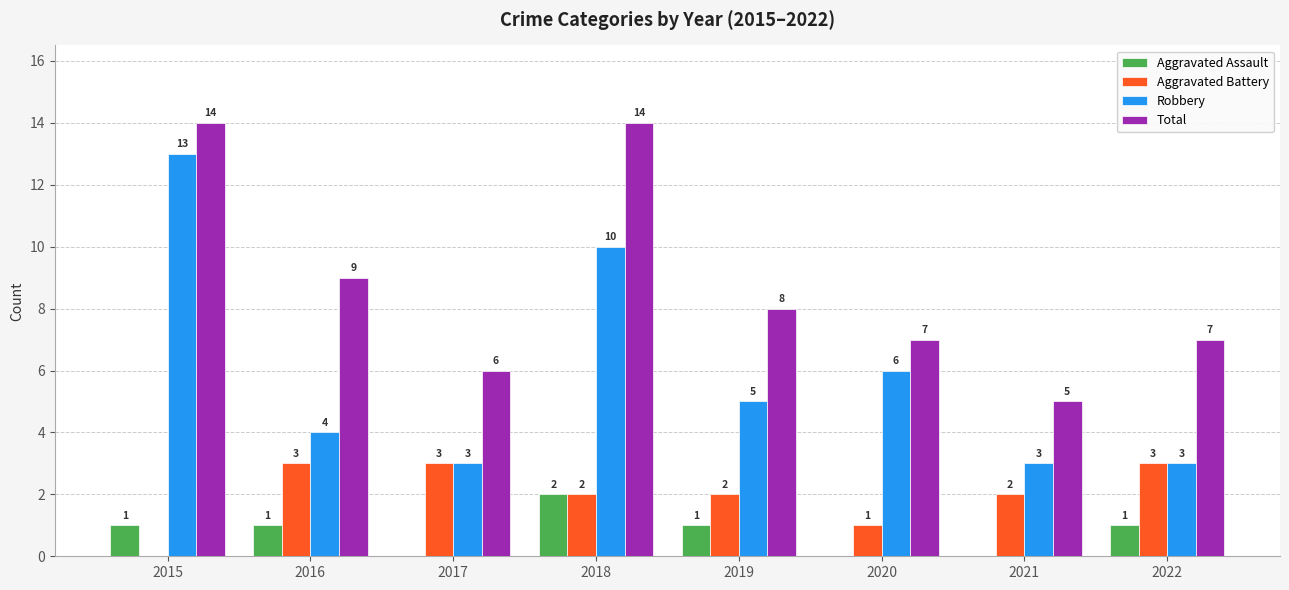

At which label does Robbery first exceed 5?

2015